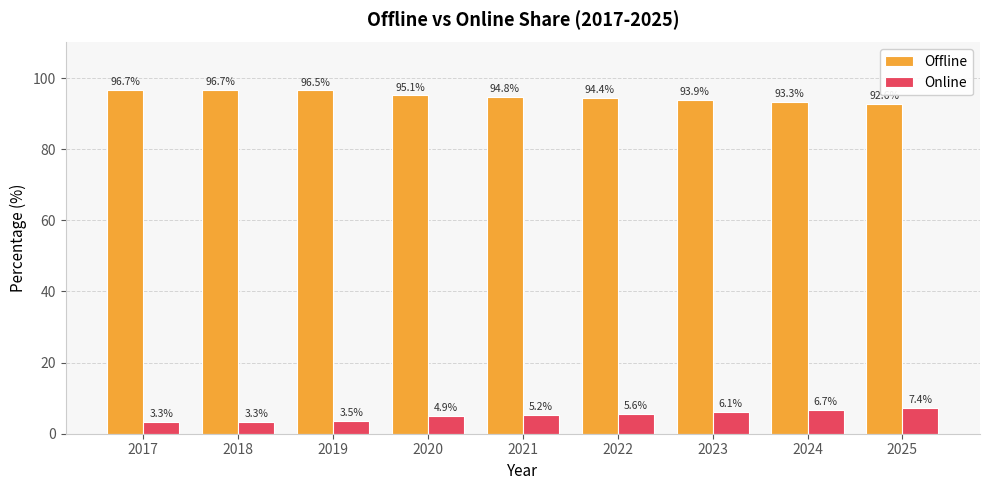

What is the spread (max minus min) of values at 2018?

93.4